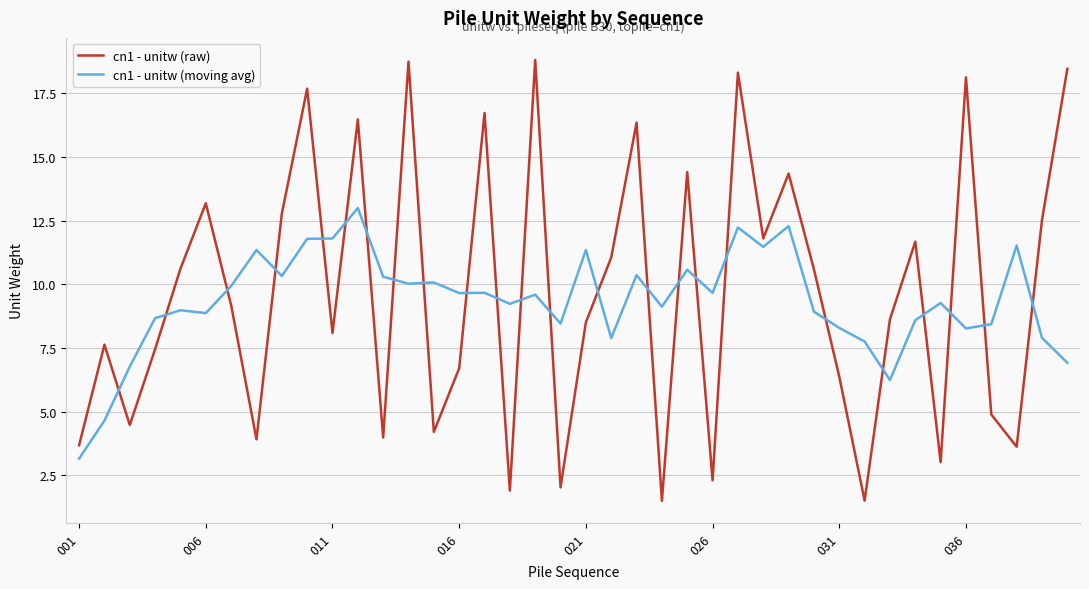

What is the difference between the maximum and minimum values in the cn1 - unitw (raw) series?

17.3